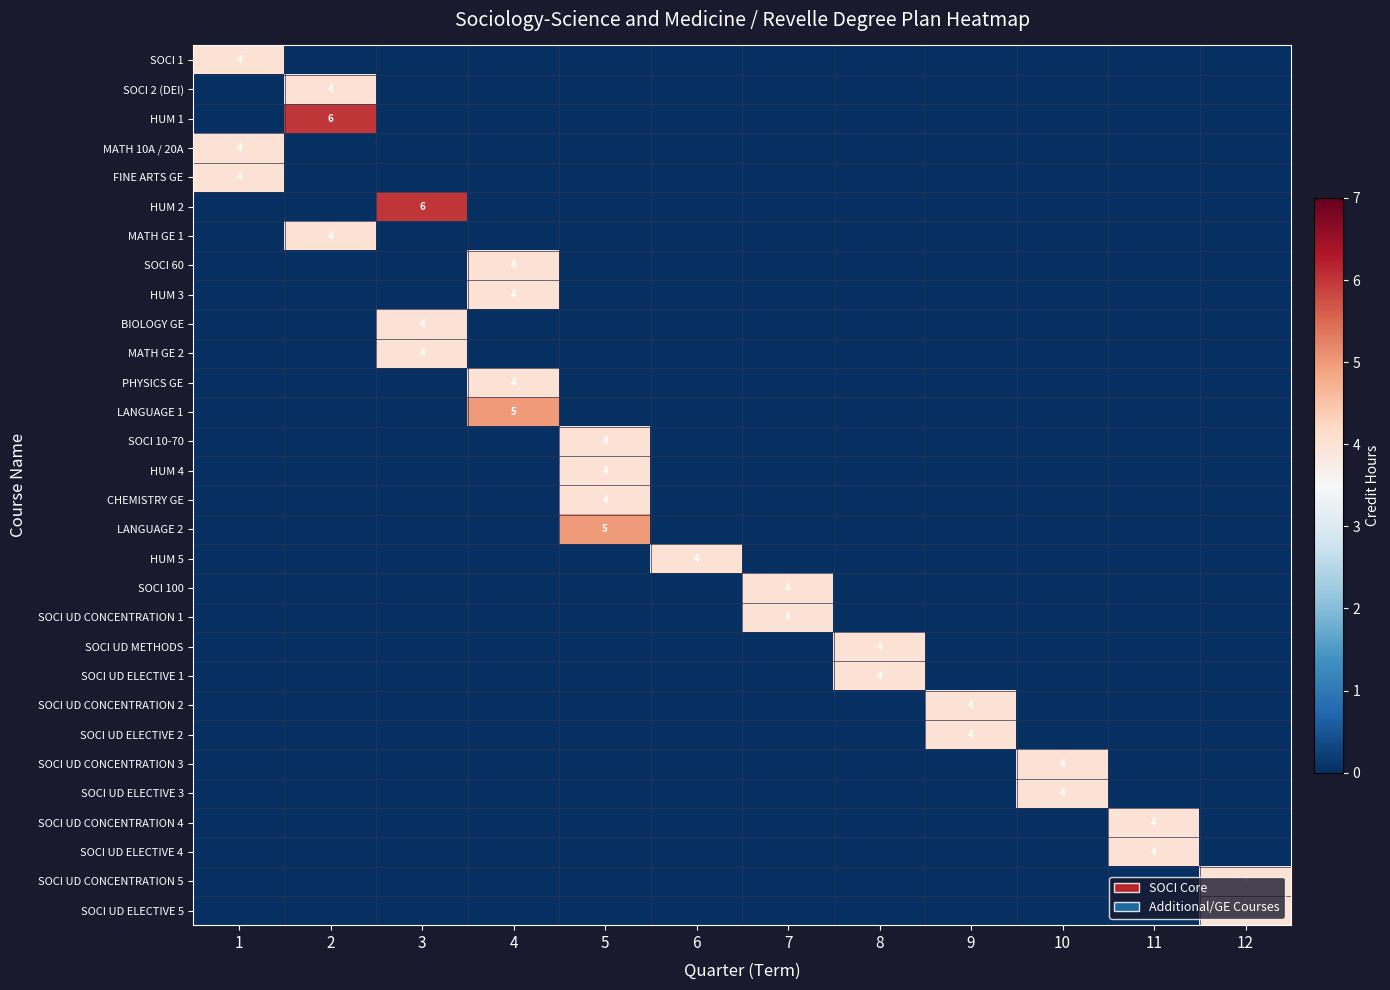

What is the maximum value shown in the chart?

6